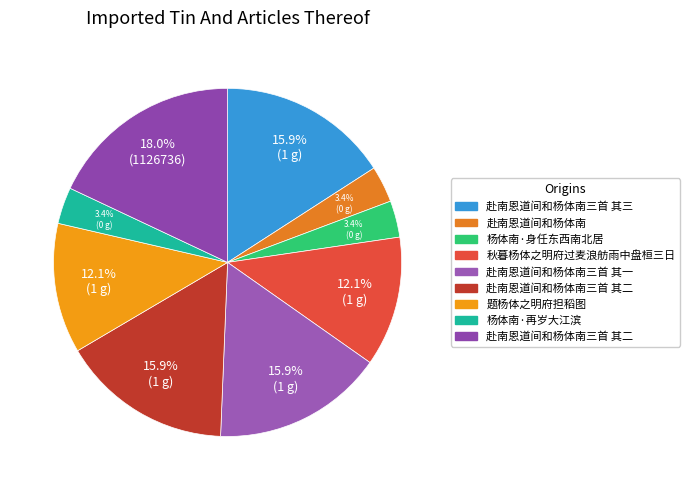

Count the number of slices in the pie.

9